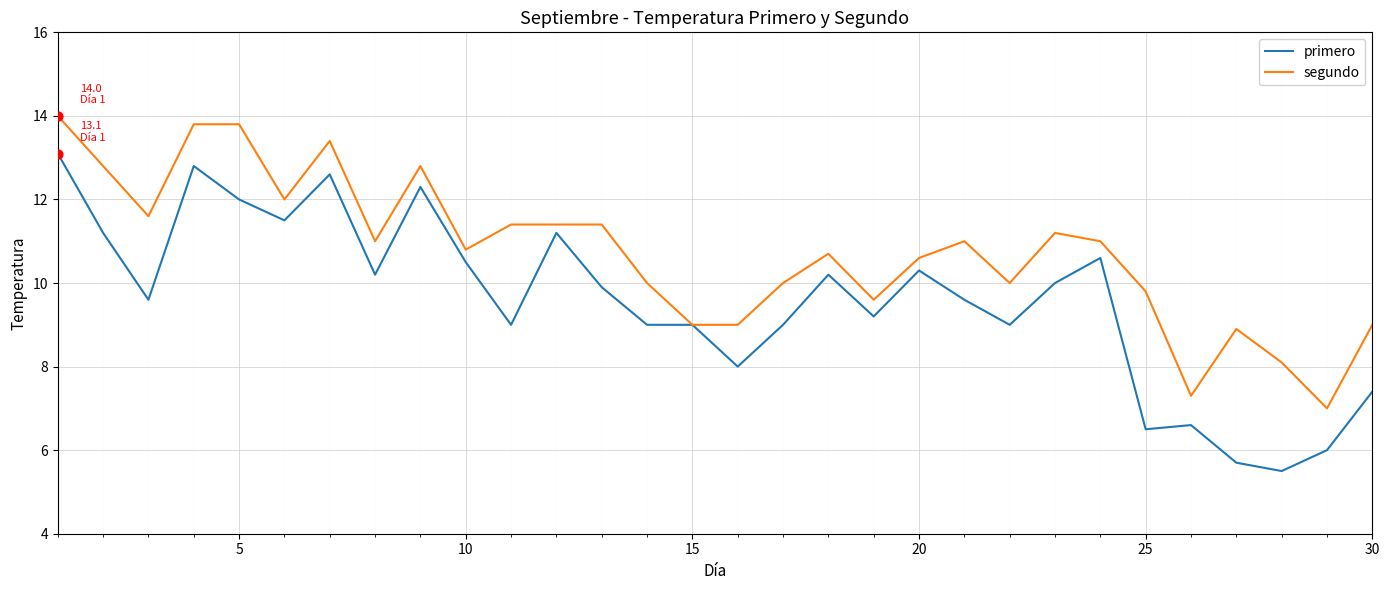

What are all the series names shown in the legend?

primero, segundo